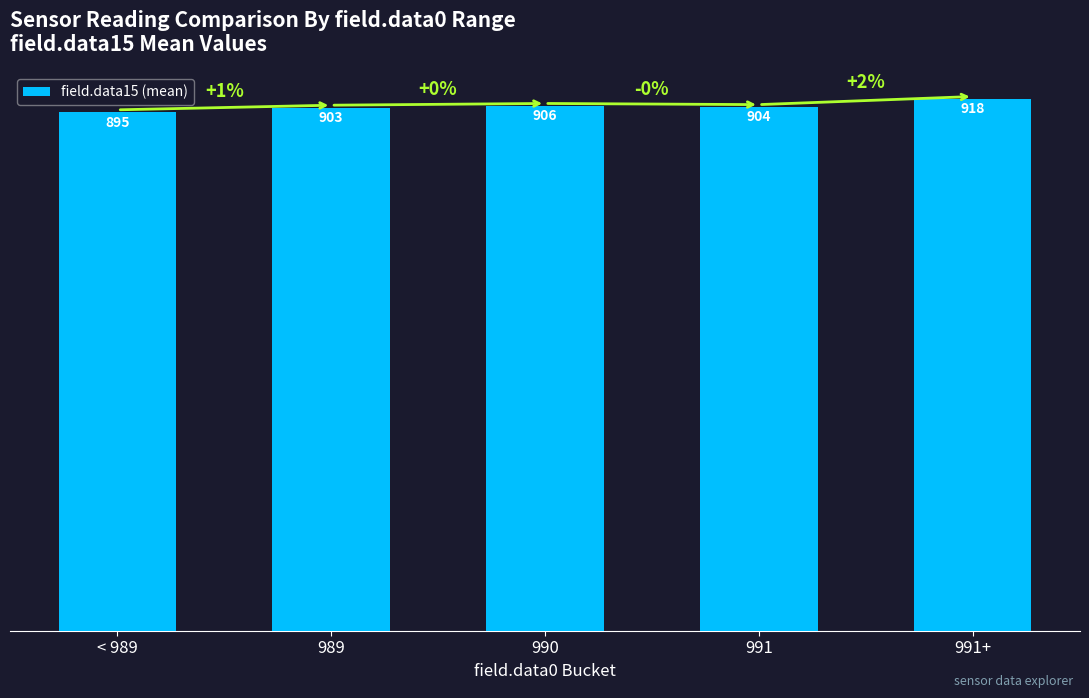

What is the difference between the second highest and second lowest values?

3